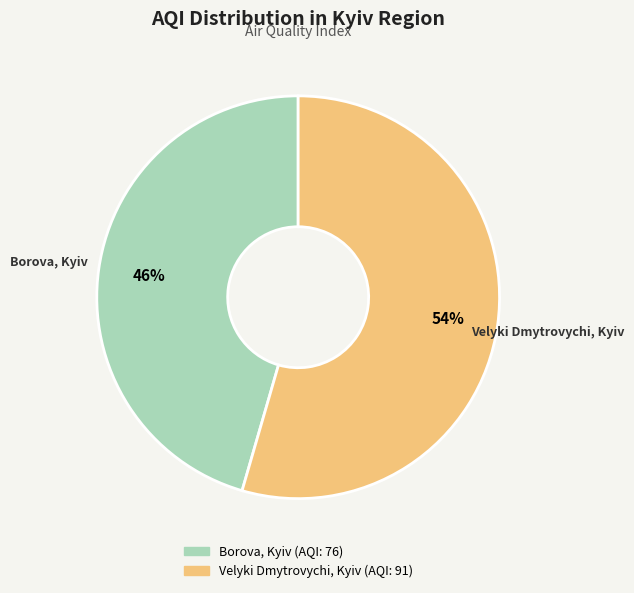

Is it true that Velyki Dmytrovychi, Kyiv is 54% of the pie?

True